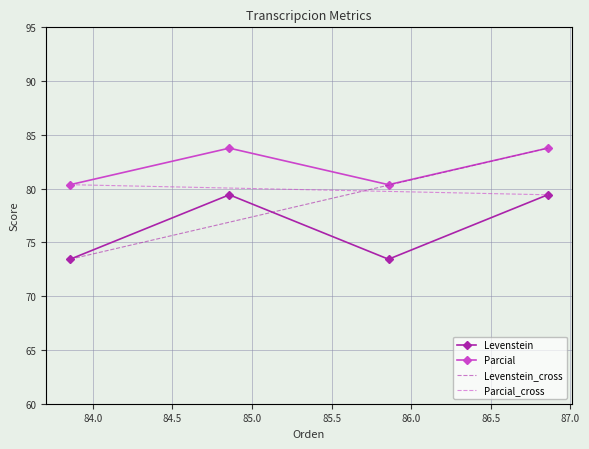

In Levenstein, how many points are lower than both neighbors (excluding endpoints)?

1